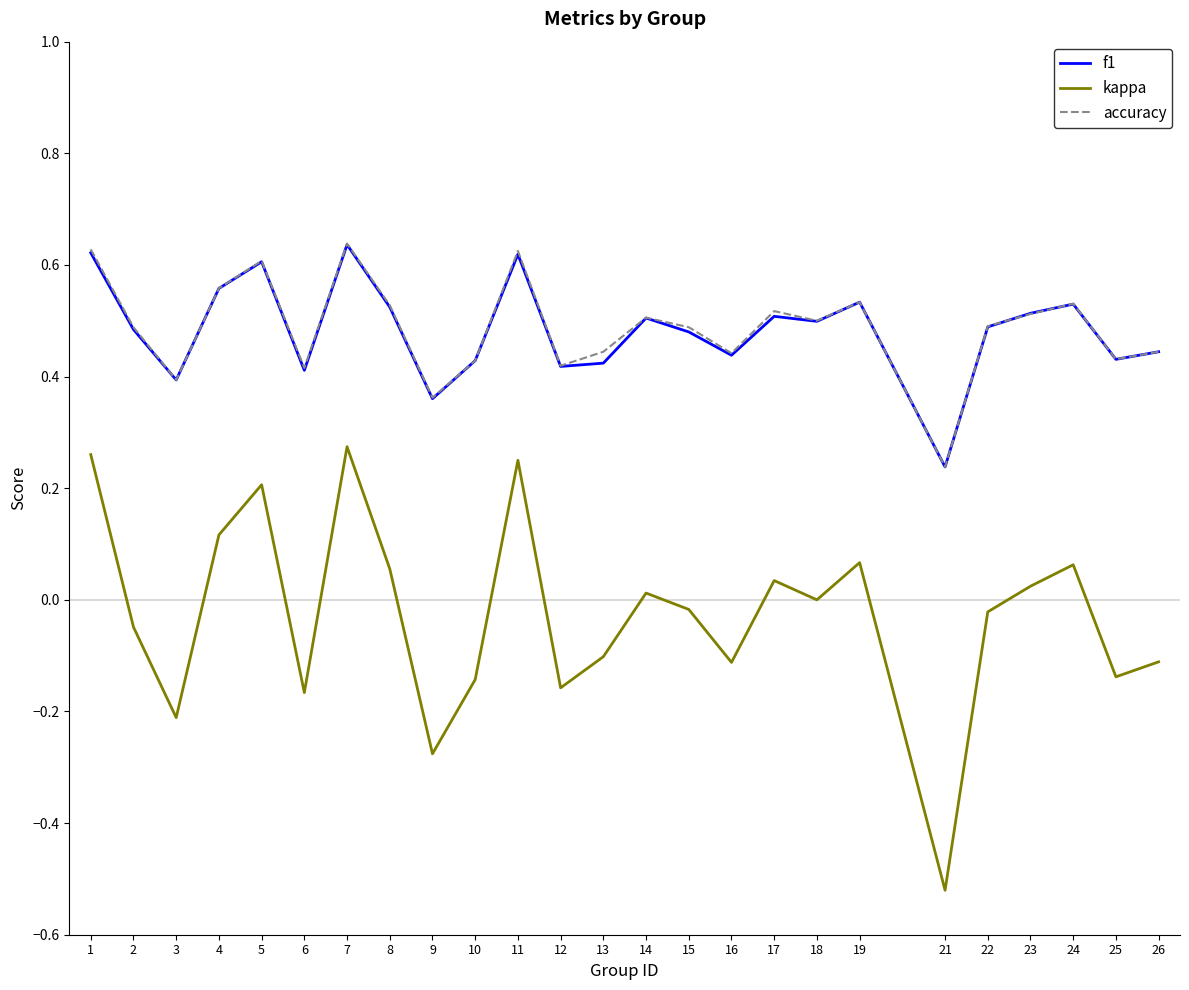

How many accuracy values are between 0 and 1?

25